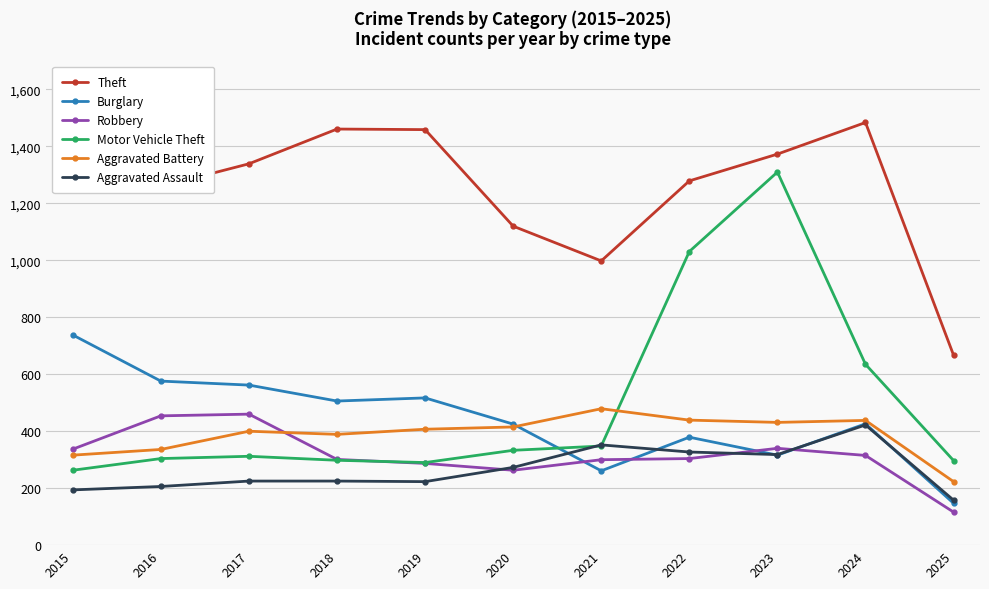

How many values in the Burglary series are below 426?

5